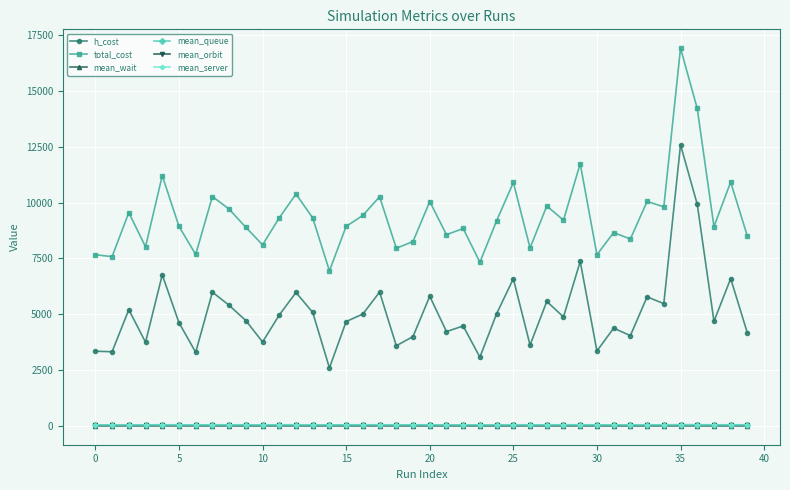

True or false: mean_server and total_cost cross at least once.

False